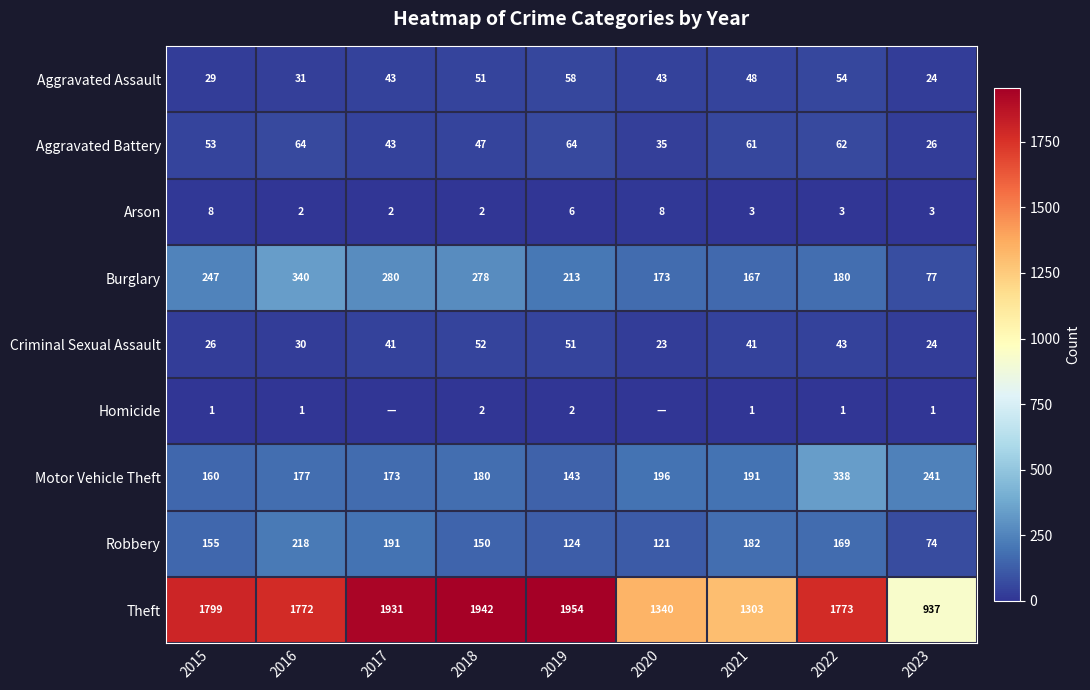

Read the Arson value at 2022.

3